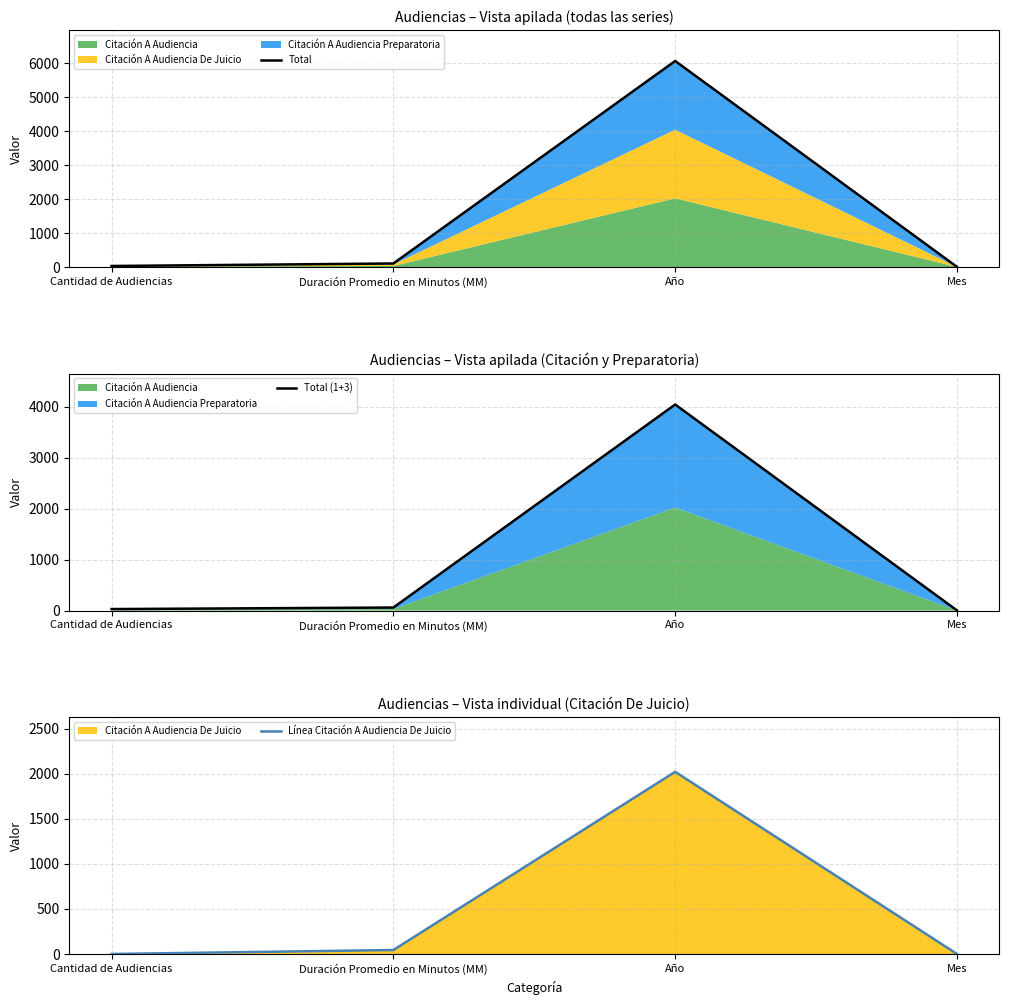

At which category does the chart reach its minimum across all series?

Cantidad de Audiencias